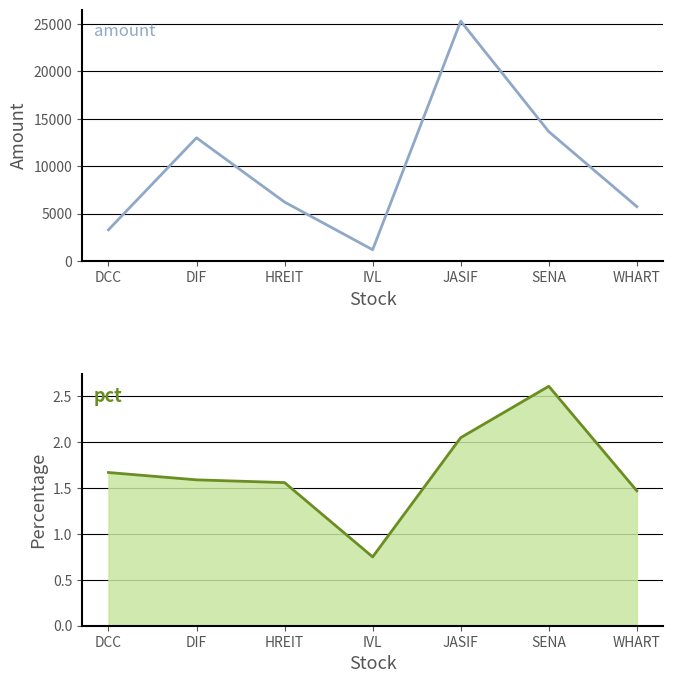

True or false: pct has a value of 0.8 at DCC.

False